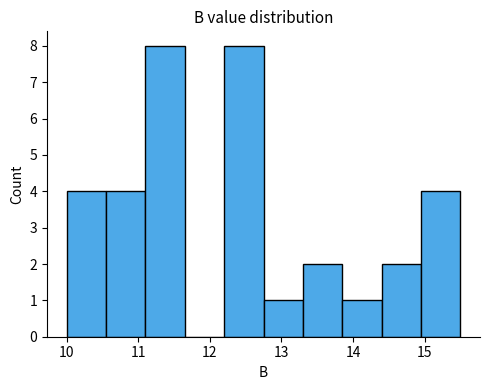

Reading left to right, transcribe this chart: for each bar, give the range it covers on the x-axis and its height. Neither the bar edges nor the heights are printed on the chart, so give them approximately, as read against the axes.

10.00 to 10.55: 4
10.55 to 11.10: 4
11.10 to 11.65: 8
11.65 to 12.20: 0
12.20 to 12.75: 8
12.75 to 13.30: 1
13.30 to 13.85: 2
13.85 to 14.40: 1
14.40 to 14.95: 2
14.95 to 15.50: 4